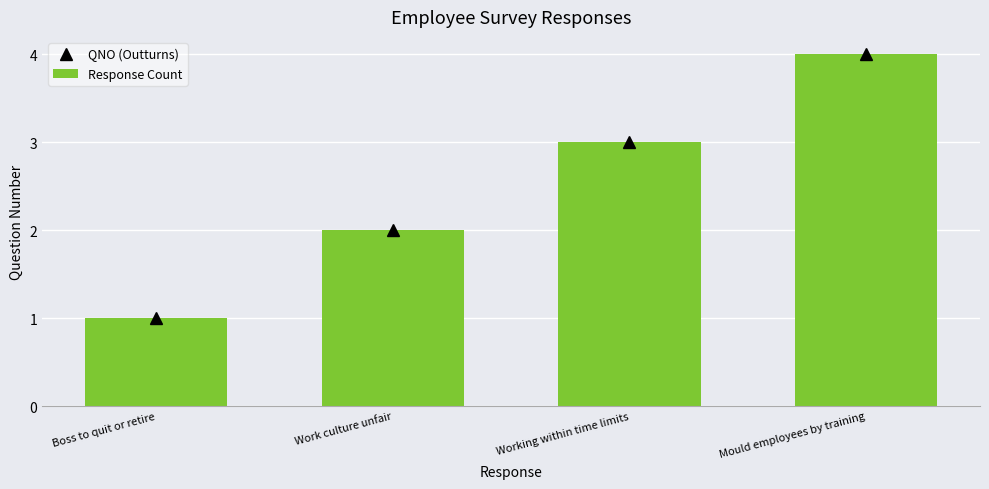

Which category has the lowest value in the QNO (Outturns) series?

Boss to quit or retire